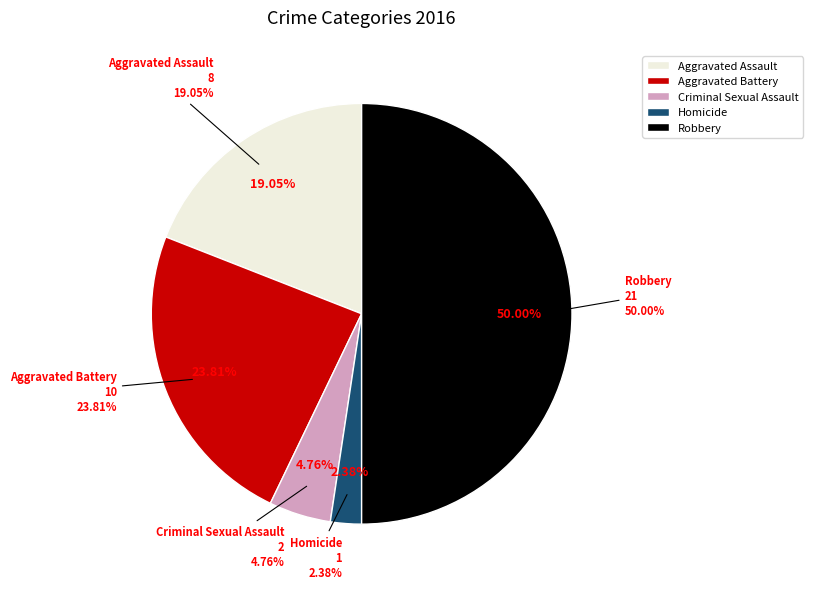

Which slice is the smallest?

Homicide